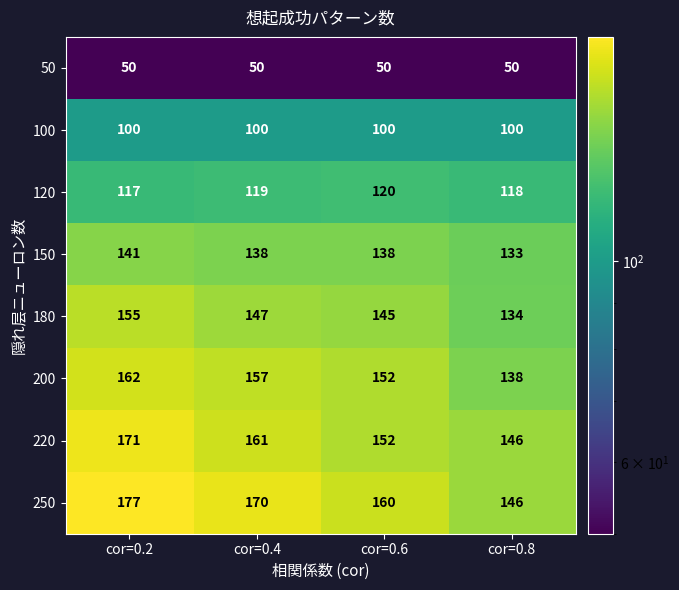

What is the sum of all 150 values?

550